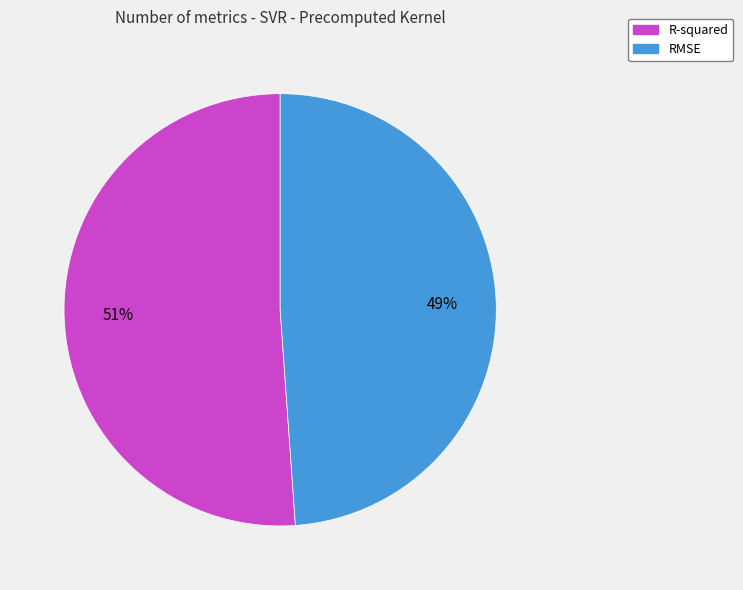

Which category has the biggest portion of the pie?

R-squared